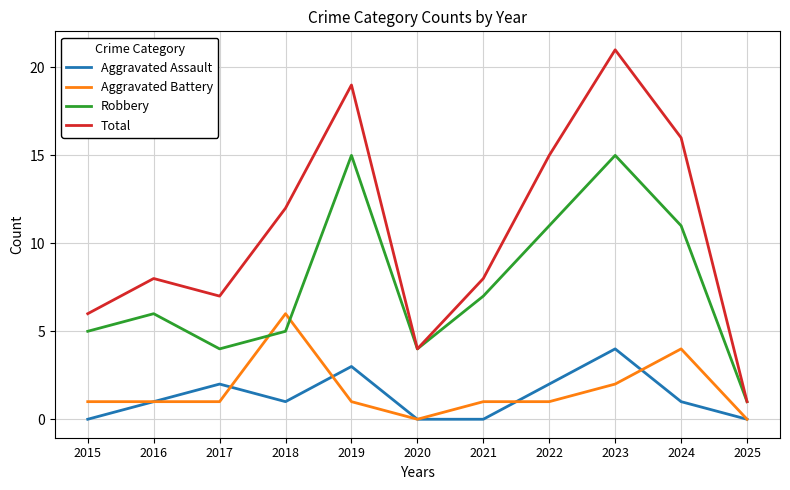

True or false: Aggravated Battery has a value of 10 at 2018.

False